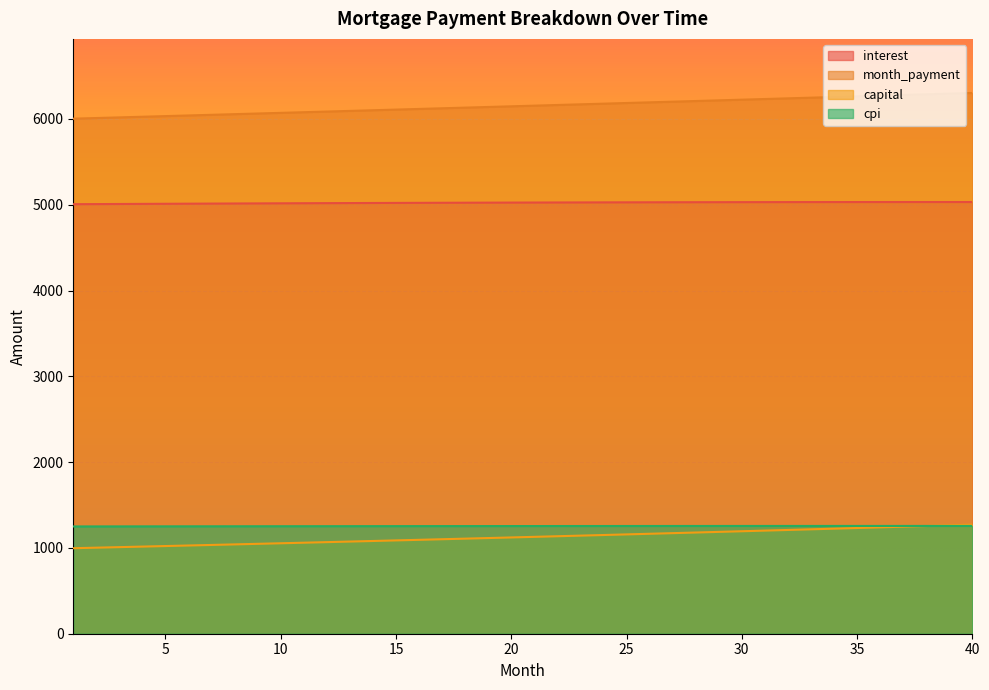

True or false: capital and month_payment intersect in this chart.

False